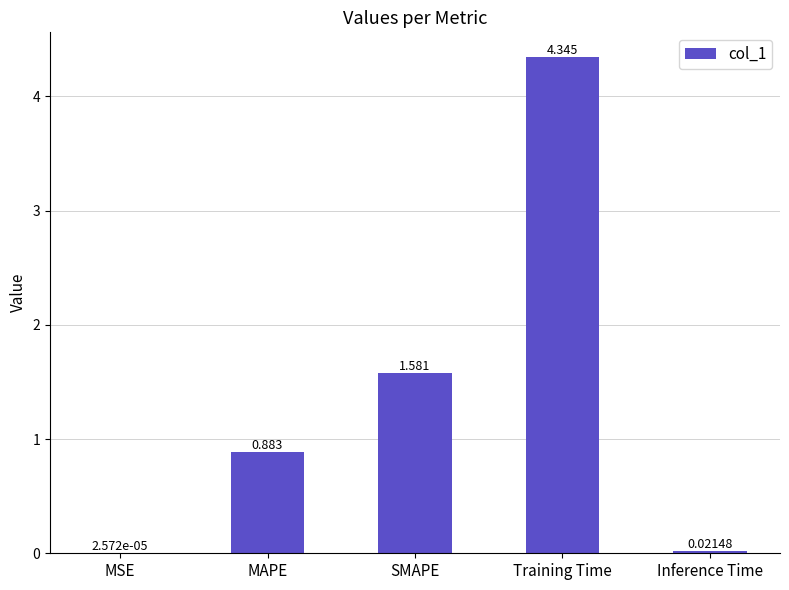

Count the number of categories in the chart.

5